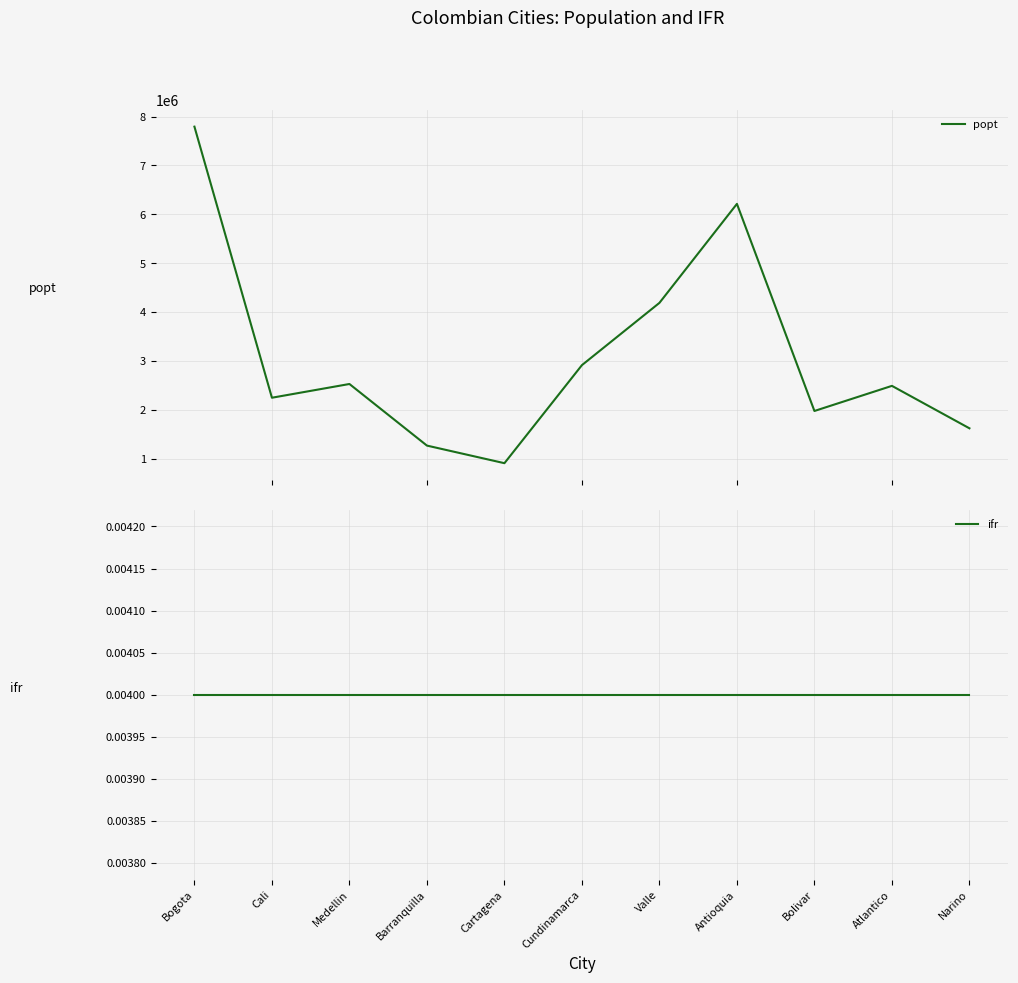

At which category does popt reach its first local valley?

Cali